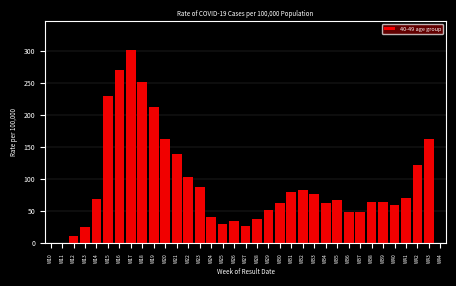

What is the change in value from W23 to W26?

-53